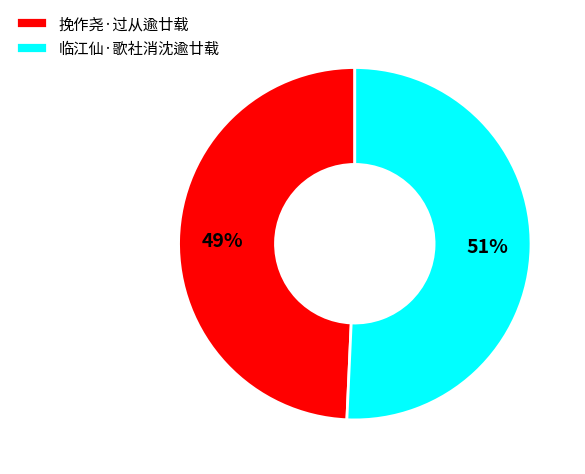

What is the majority slice?

临江仙·歌社消沈逾廿载